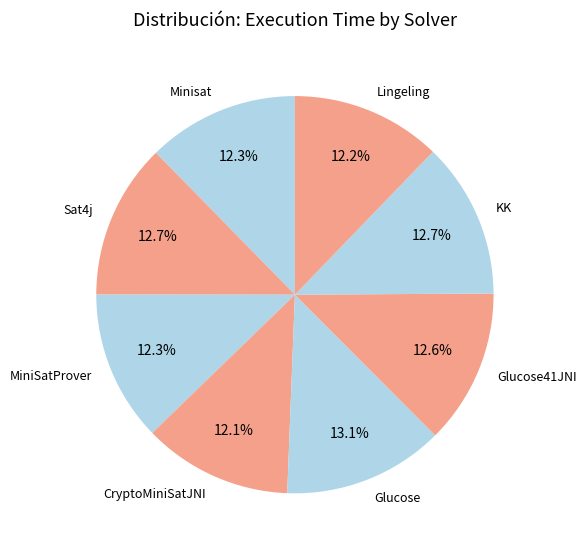

Approximately how many times larger is the value at CryptoMiniSatJNI compared to KK?

1.0